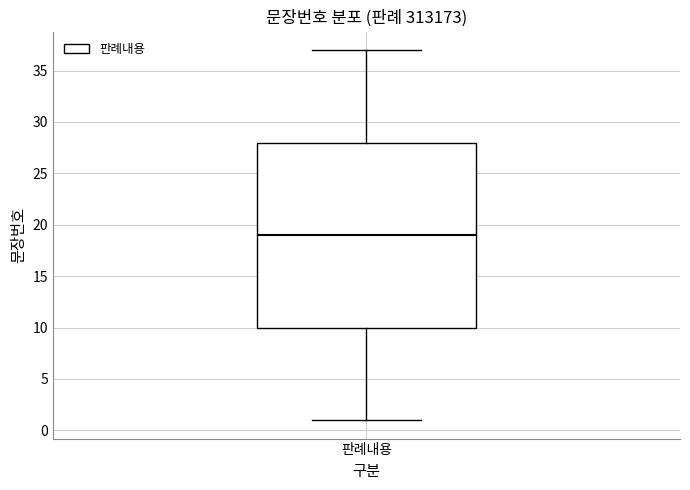

Where does the upper whisker of the box for 판례내용 end on the y-axis? The values are not printed on the chart, so give them approximately, as read against the axis.

37